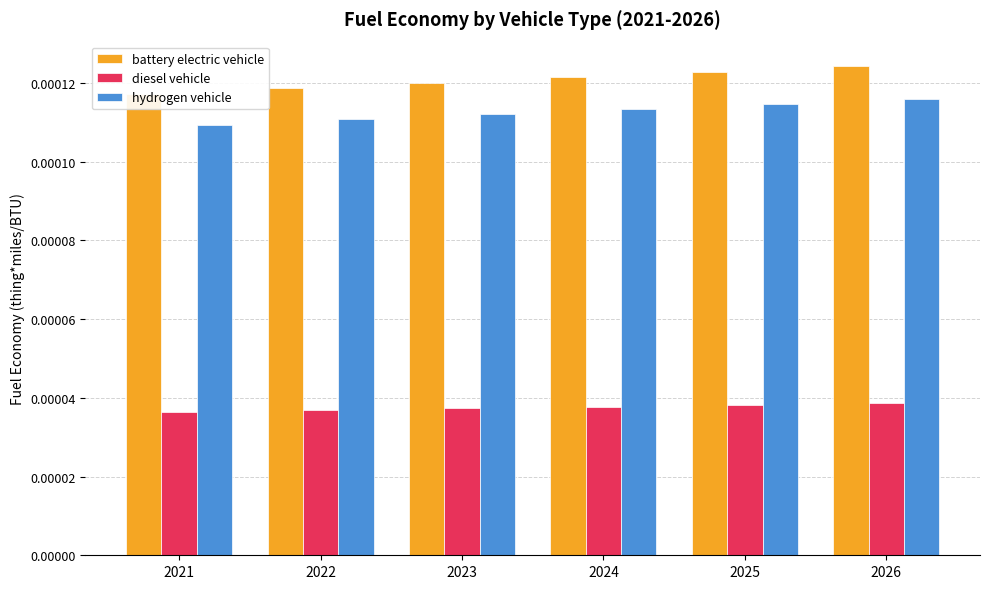

Which series has the largest range (max minus min)?

battery electric vehicle